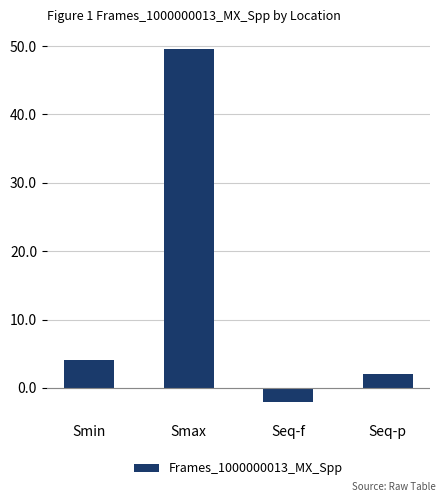

What is the maximum value shown in the chart?

49.6